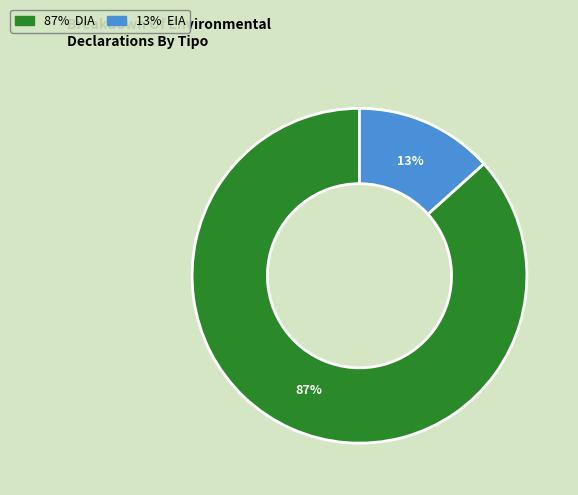

Is there a majority slice in this chart?

Yes